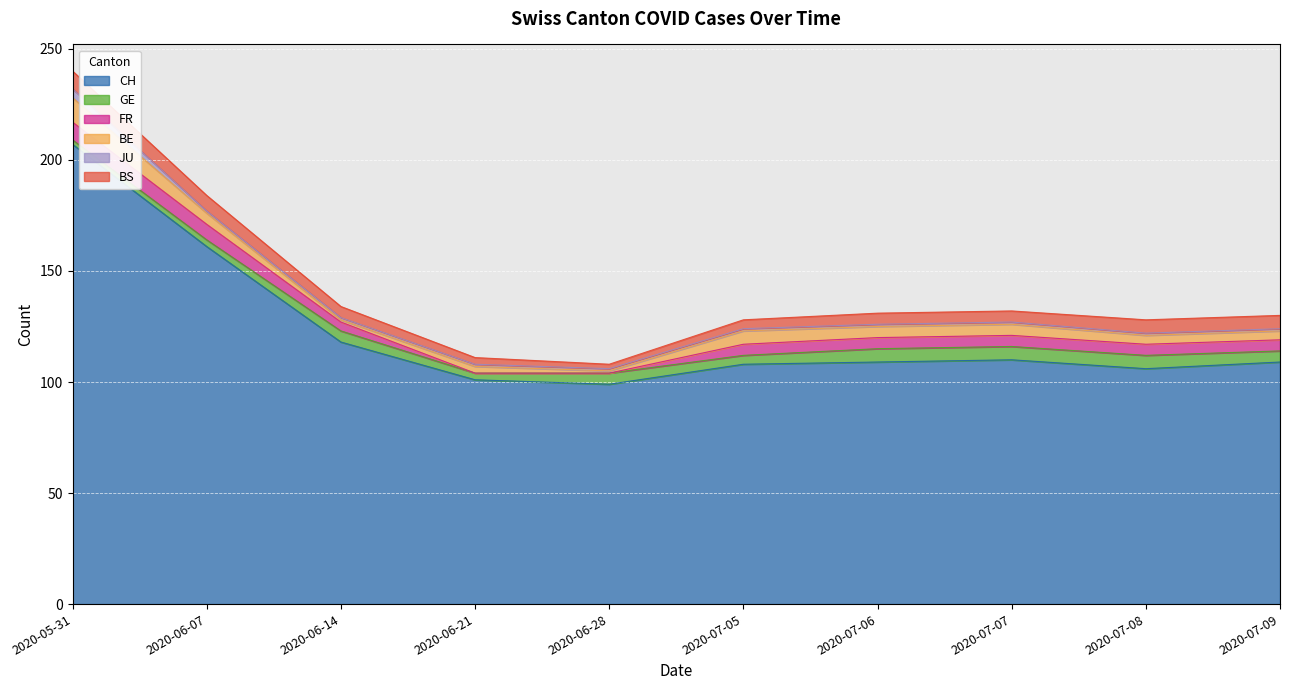

What is the value of the FR point at the 3rd from the left?

4